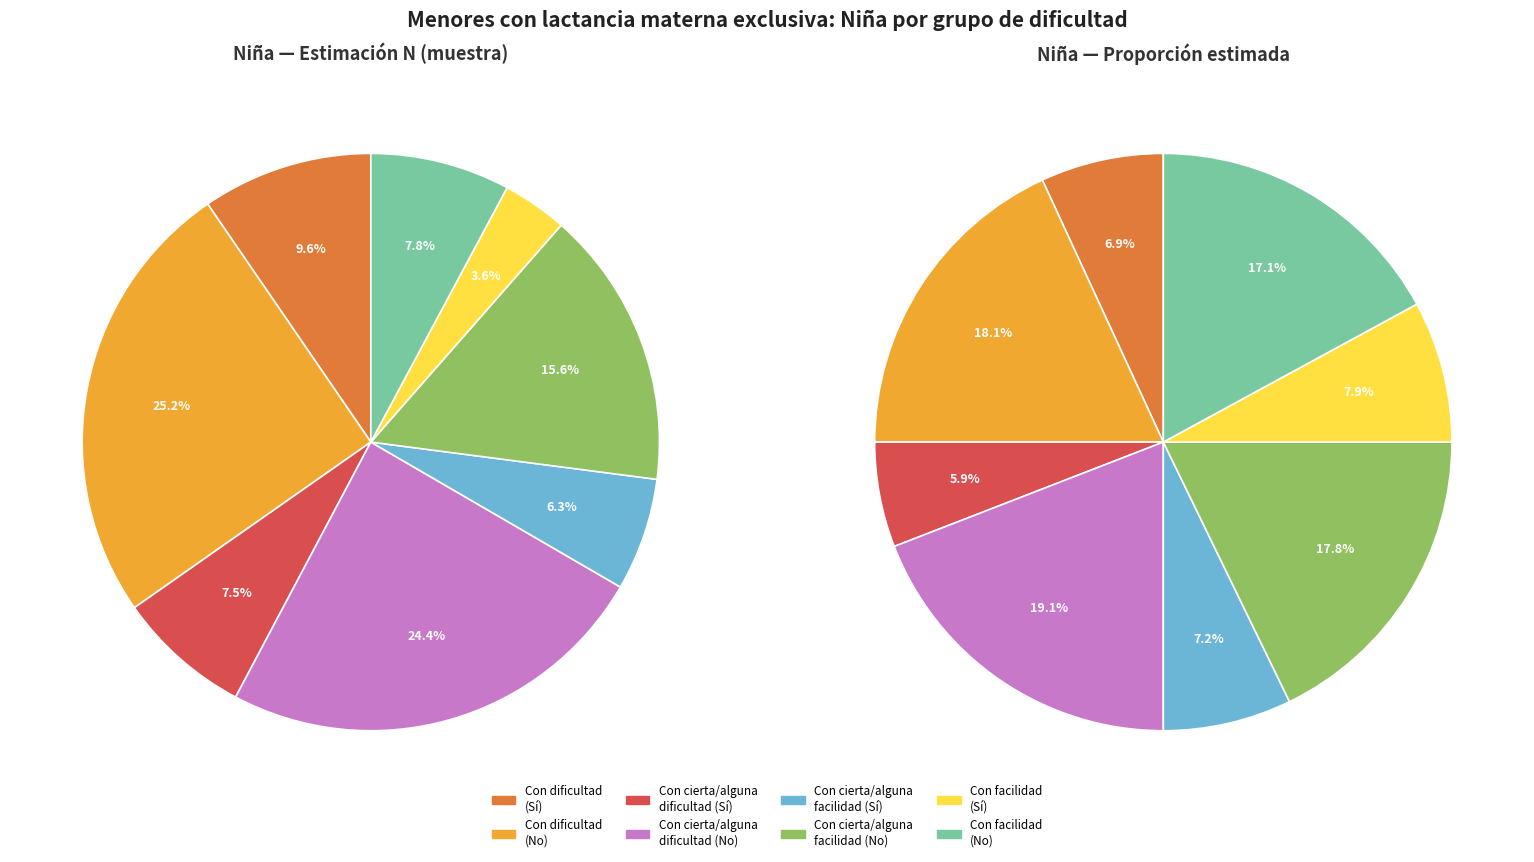

How many segments does this pie chart have?

8